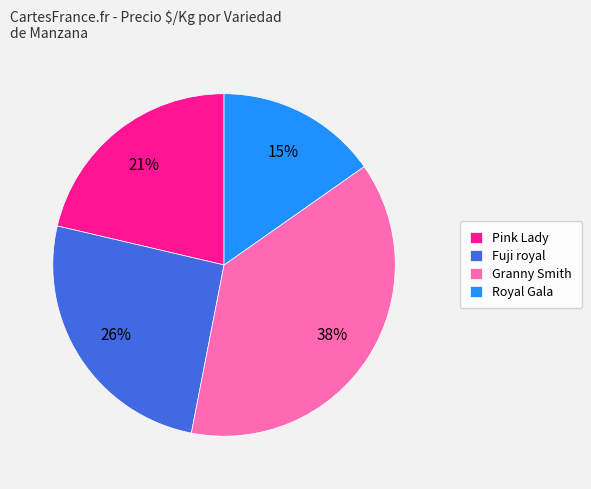

Rank the categories by value from highest to lowest.

Granny Smith, Fuji royal, Pink Lady, Royal Gala